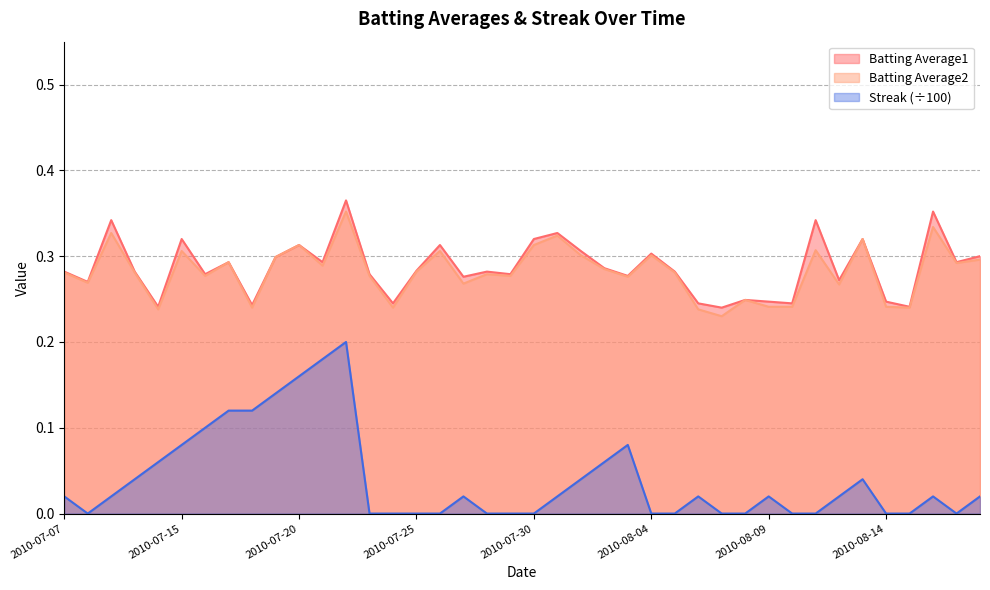

At 2010-07-29, list the series in order from largest to smallest.

Batting Average1, Batting Average2, Streak